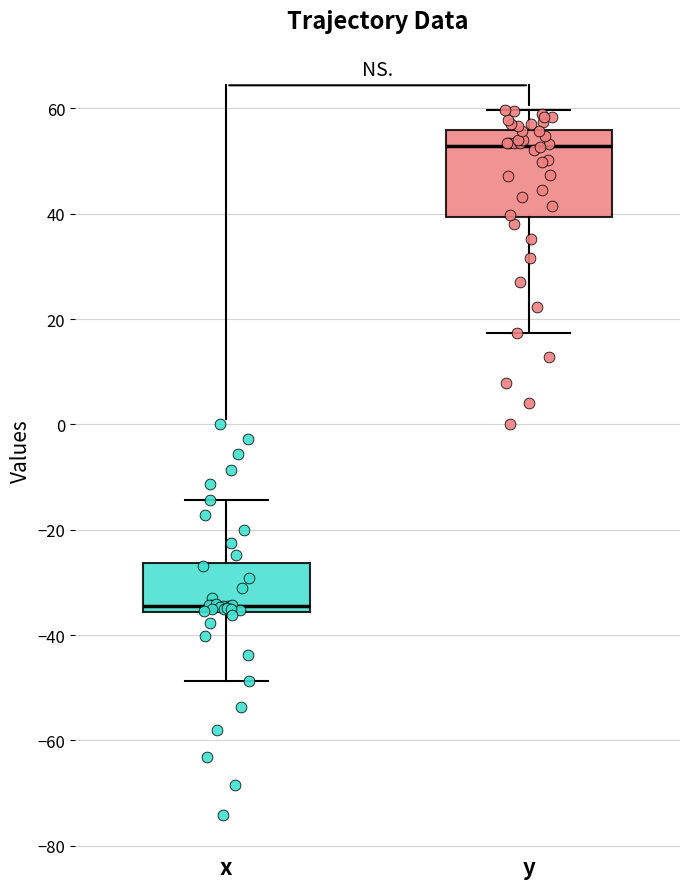

Reading left to right, transcribe this box plot: for each box, give where its median line is, the range the box spans, and where its two whiskers end, as read against the y-axis. The values are not printed on the chart, so give them approximately, as read against the axis.

x: median -34, box -36 to -26, whiskers -48 to -14
y: median 52, box 40 to 56, whiskers 18 to 60